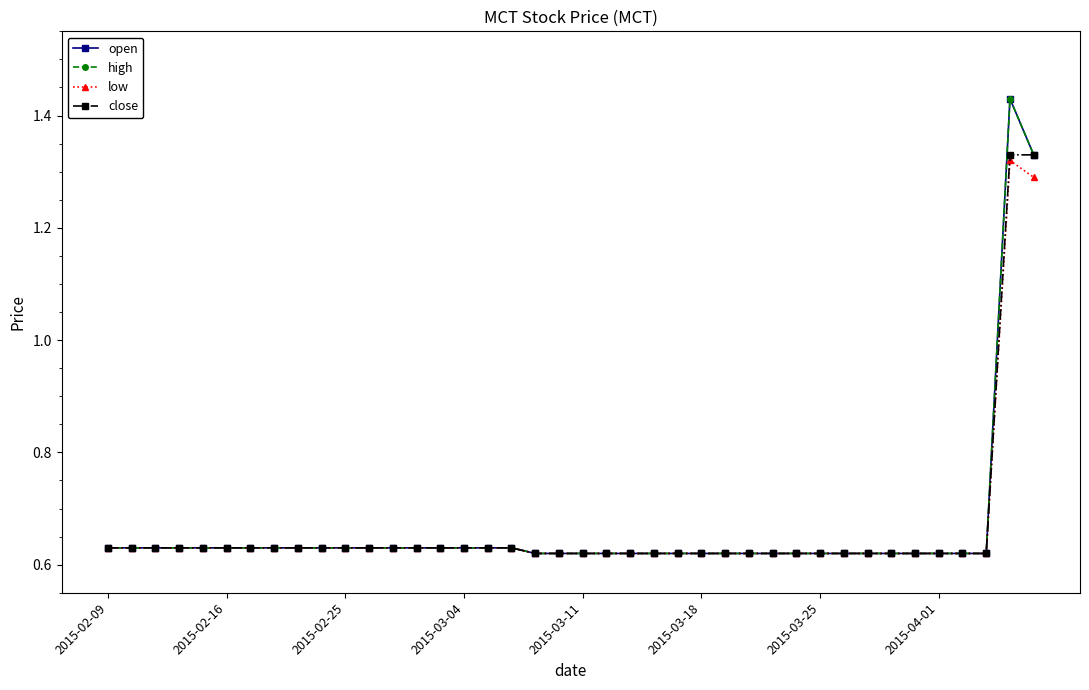

Does the chart have visible grid lines?

No